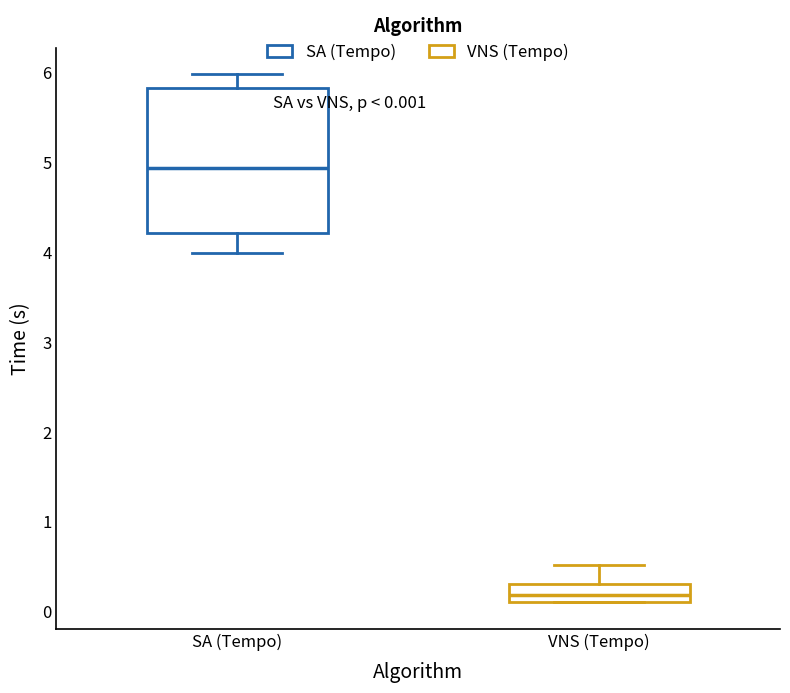

Comparing the boxes themselves (not the whiskers), which one is the tallest?

SA (Tempo)